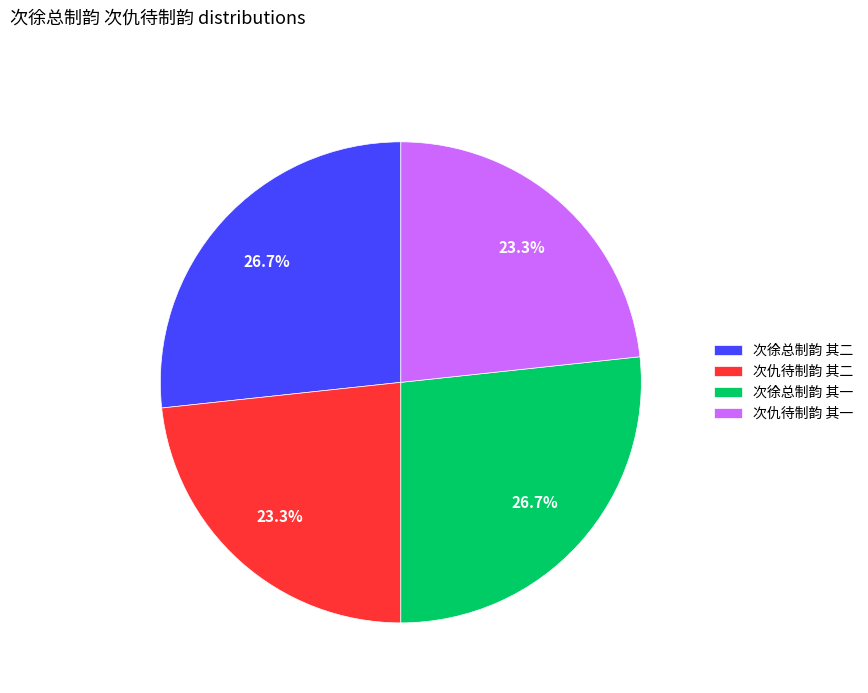

What percentage is NOT represented by 次徐总制韵 其一?

73.3%